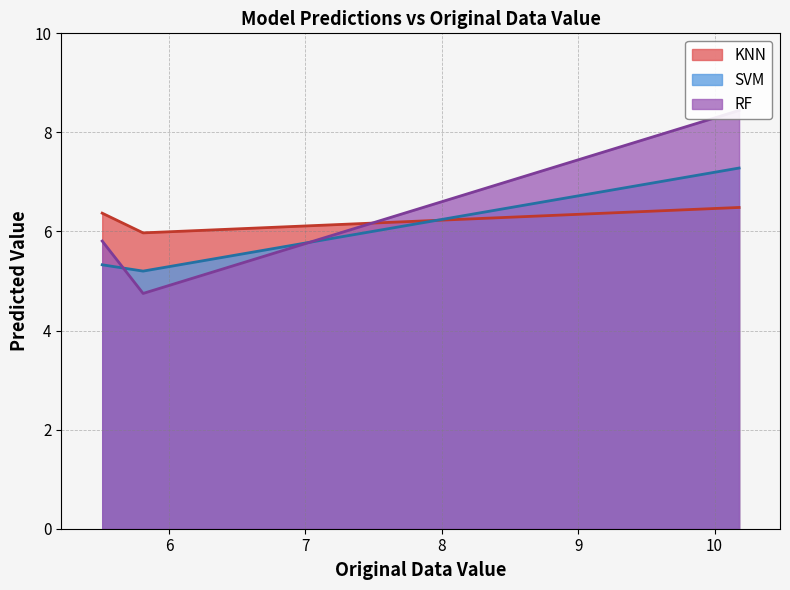

What is the highest value of the KNN series?

6.5